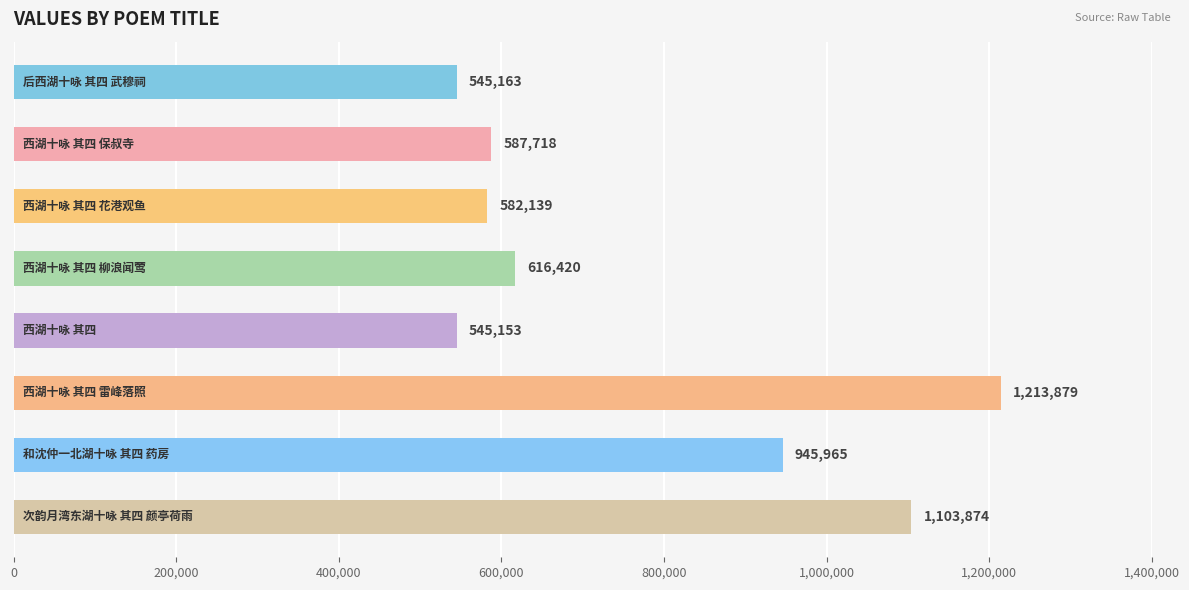

Reading top to bottom, transcribe all the data shown in this chart.

545163	587718	582139	616420	545153	1213879	945965	1103874